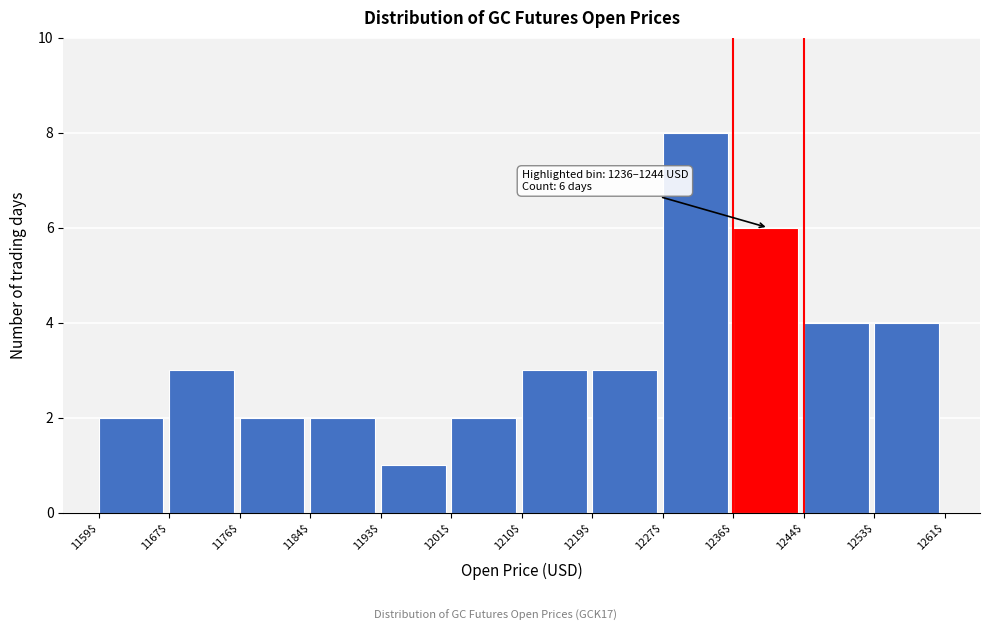

Over which range of the x-axis is the bar tallest?

1227$ to 1236$